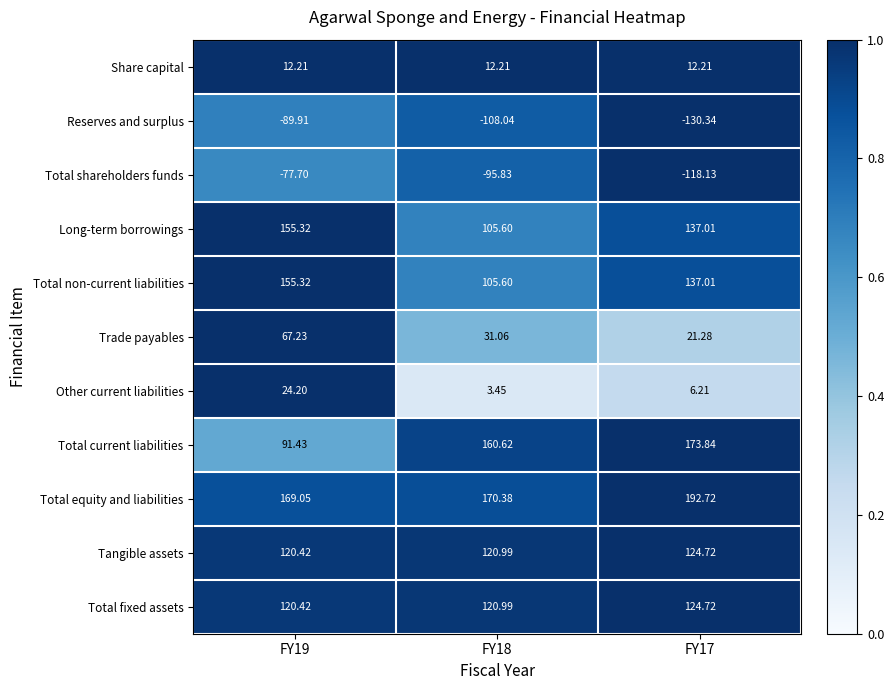

Is the value of Share capital at FY19 greater than the value of Total shareholders funds at FY17?

Yes